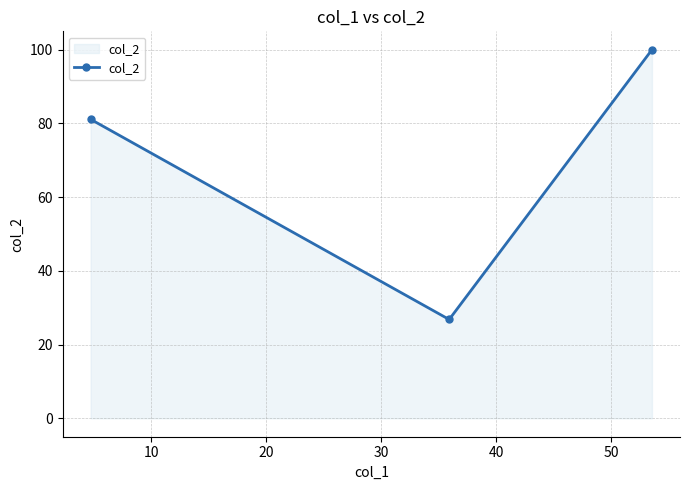

What is the smallest value displayed?

26.8